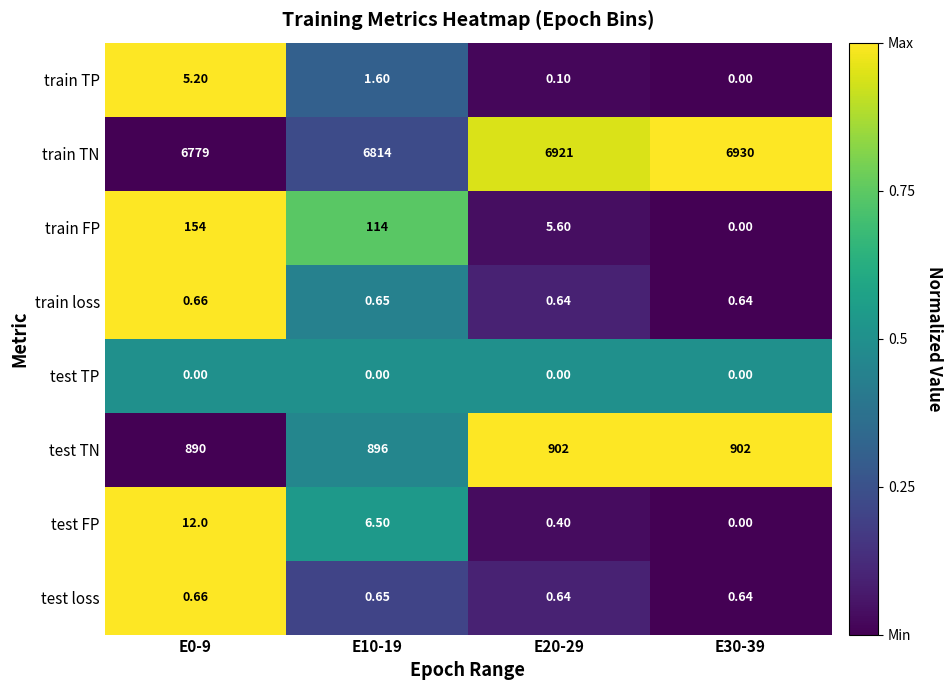

At which category is the sum across all series the highest?

E0-9